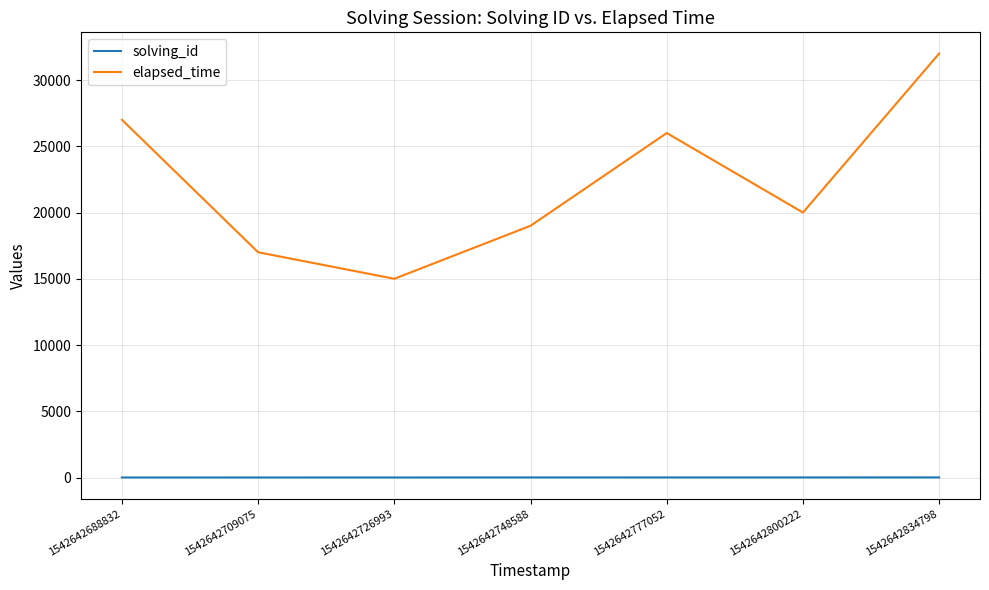

Rank the series by their maximum value, from highest to lowest.

elapsed_time, solving_id